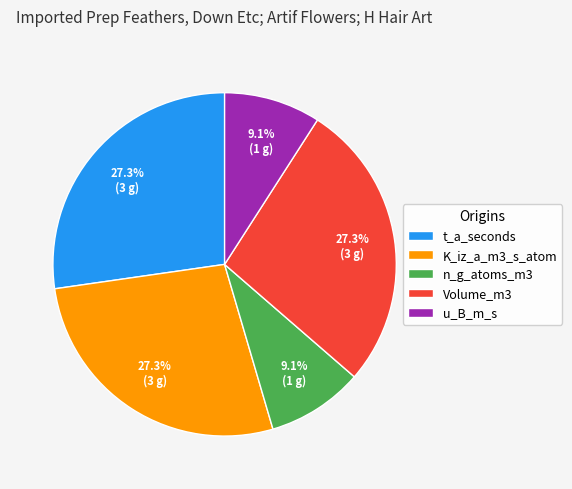

Do Volume_m3 and t_a_seconds together represent more than half of the pie?

Yes